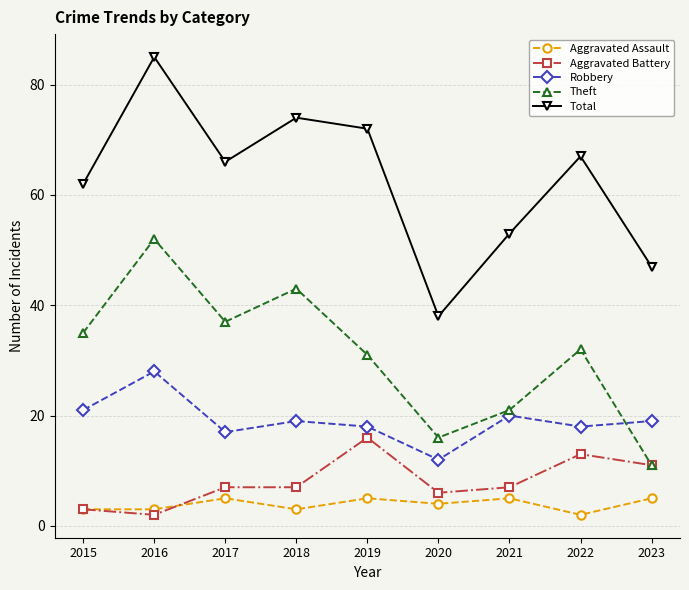

Is this an area chart (filled region under the line)?

No